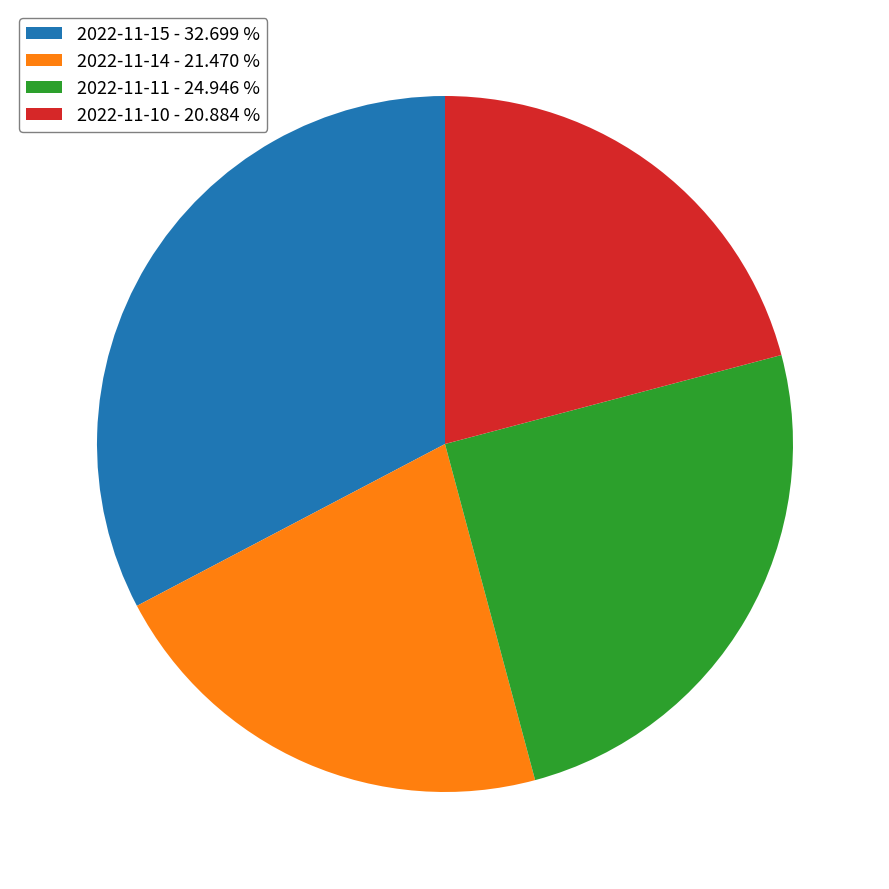

Is the sum of 2022-11-10 - 20.884 % and 2022-11-15 - 32.699 % greater than half?

Yes